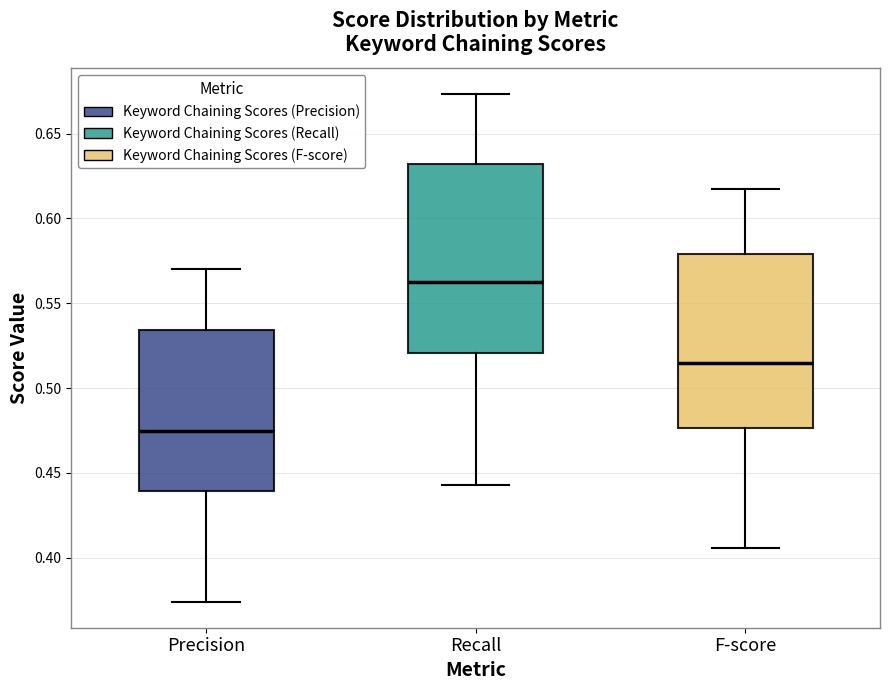

Reading left to right, transcribe this box plot: for each box, give where its median line is, the range the box spans, and where its two whiskers end, as read against the y-axis. The values are not printed on the chart, so give them approximately, as read against the axis.

Precision: median 0.475, box 0.440 to 0.535, whiskers 0.375 to 0.570
Recall: median 0.565, box 0.520 to 0.630, whiskers 0.445 to 0.675
F-score: median 0.515, box 0.475 to 0.580, whiskers 0.405 to 0.620